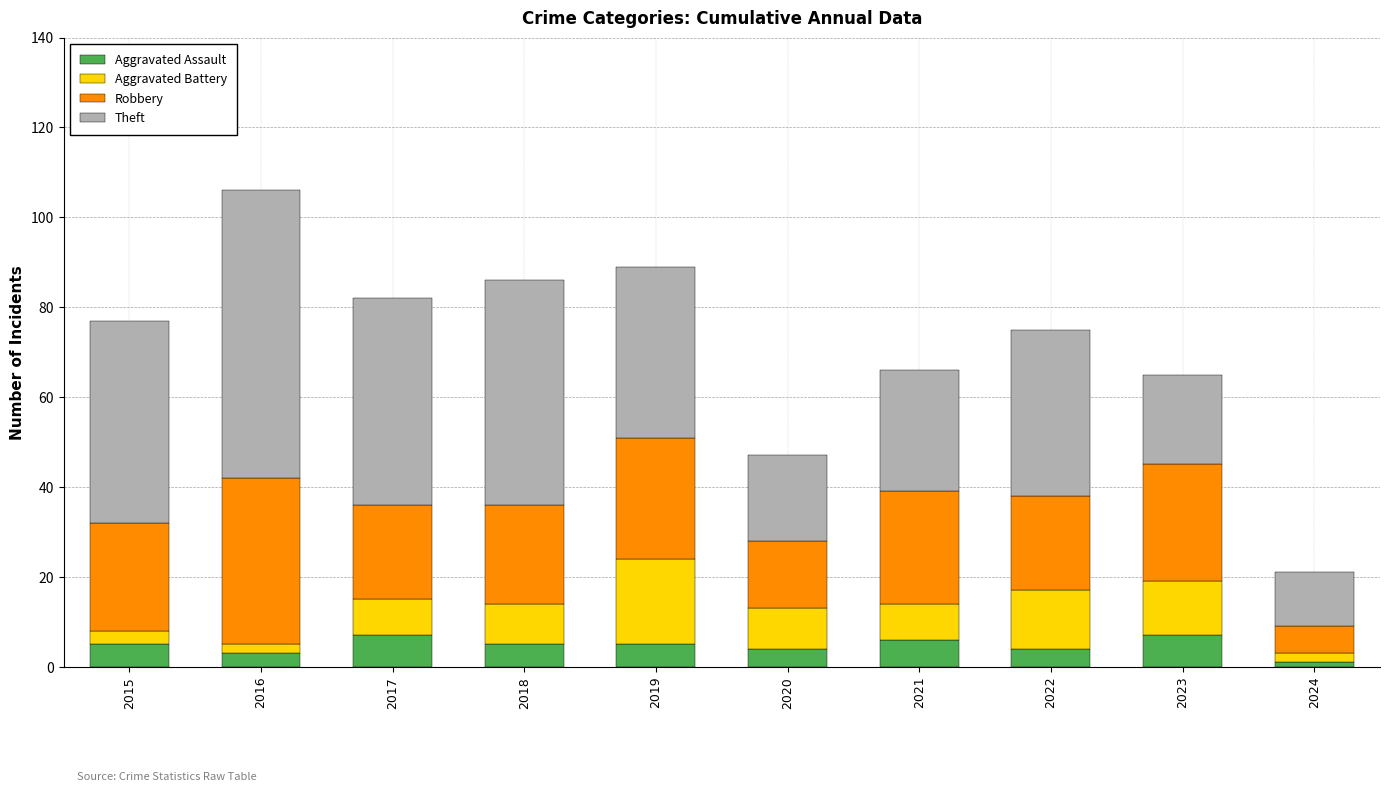

What is the total value across all series at 2020?

47